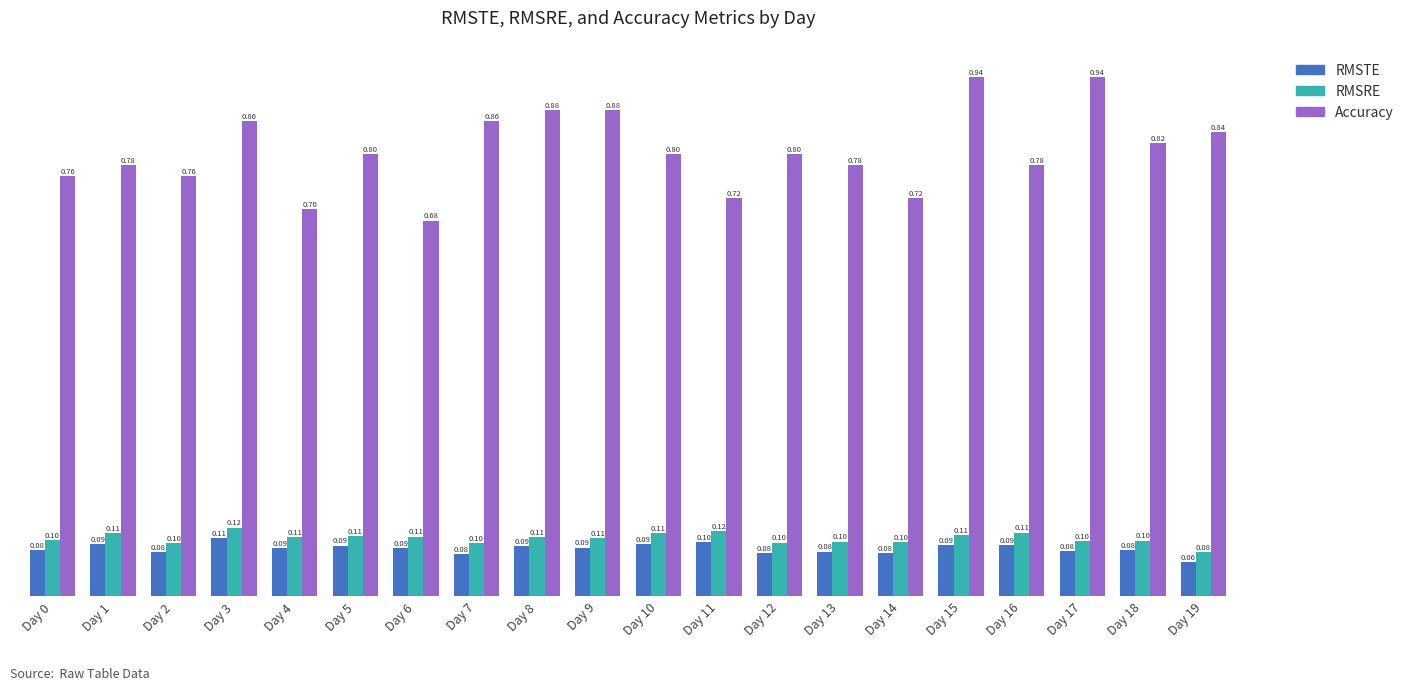

Are the bars grouped side by side (vs. stacked)?

Yes